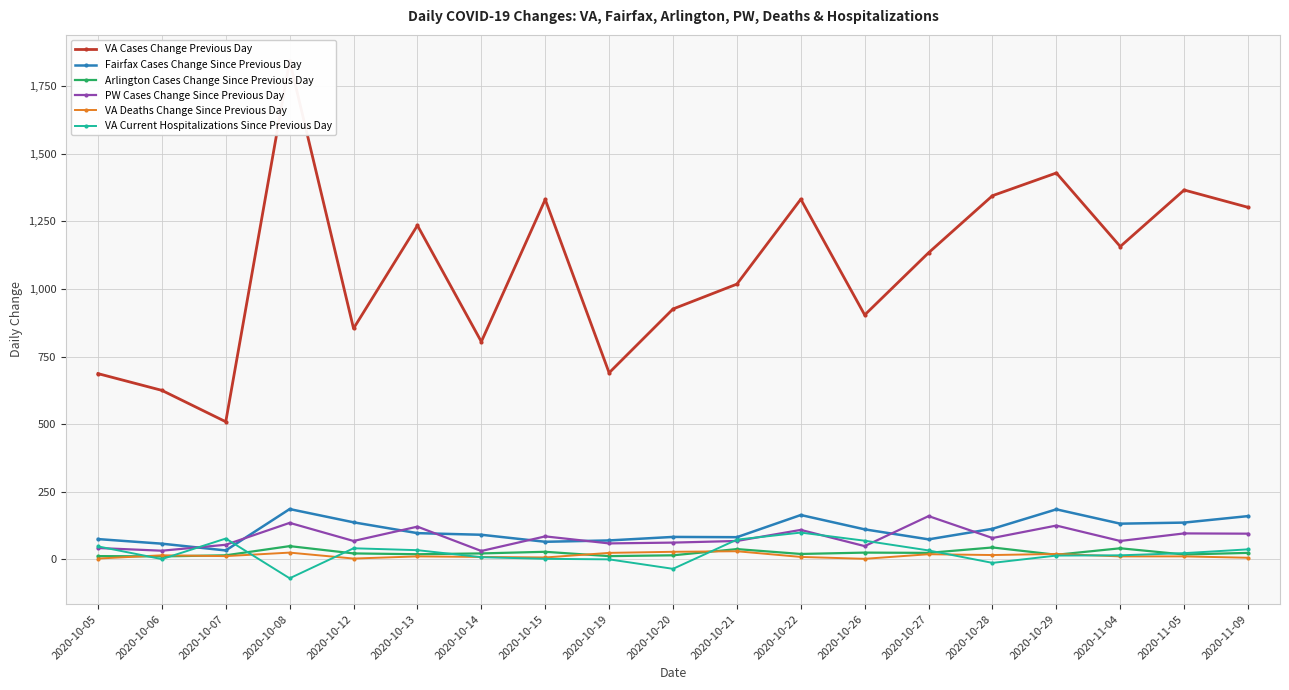

Between 2020-10-19 and 2020-11-09, which is larger?

2020-11-09